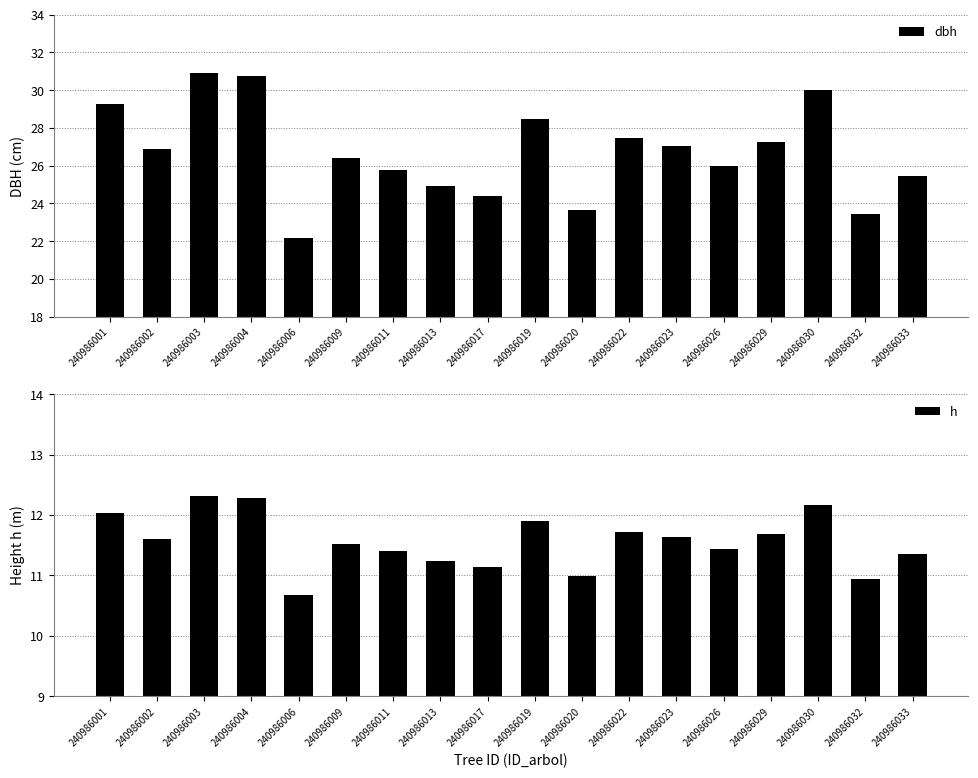

What is the highest value of the dbh series?

30.9